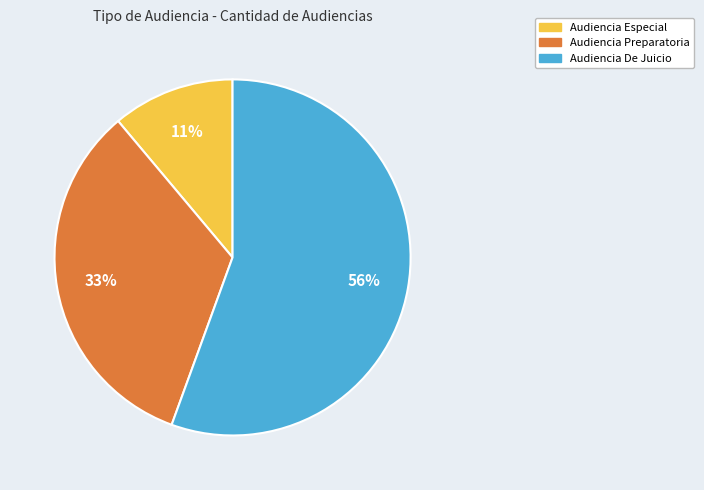

Is it true that Audiencia De Juicio is 56% of the pie?

True